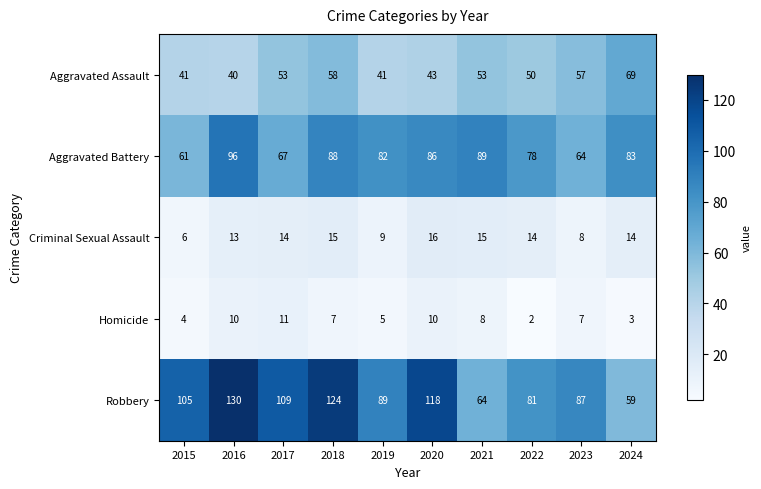

The value of Aggravated Battery at 2024 is 83. True or false?

True